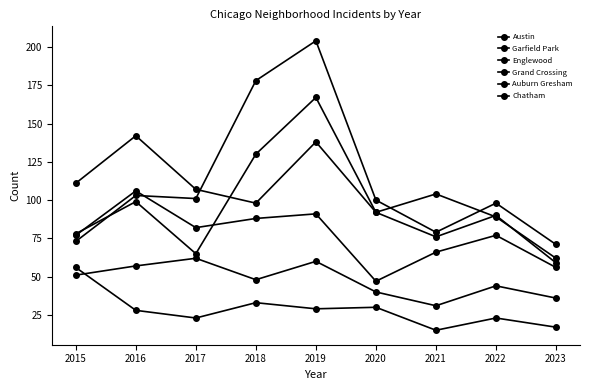

True or false: Englewood and Chatham intersect in this chart.

False